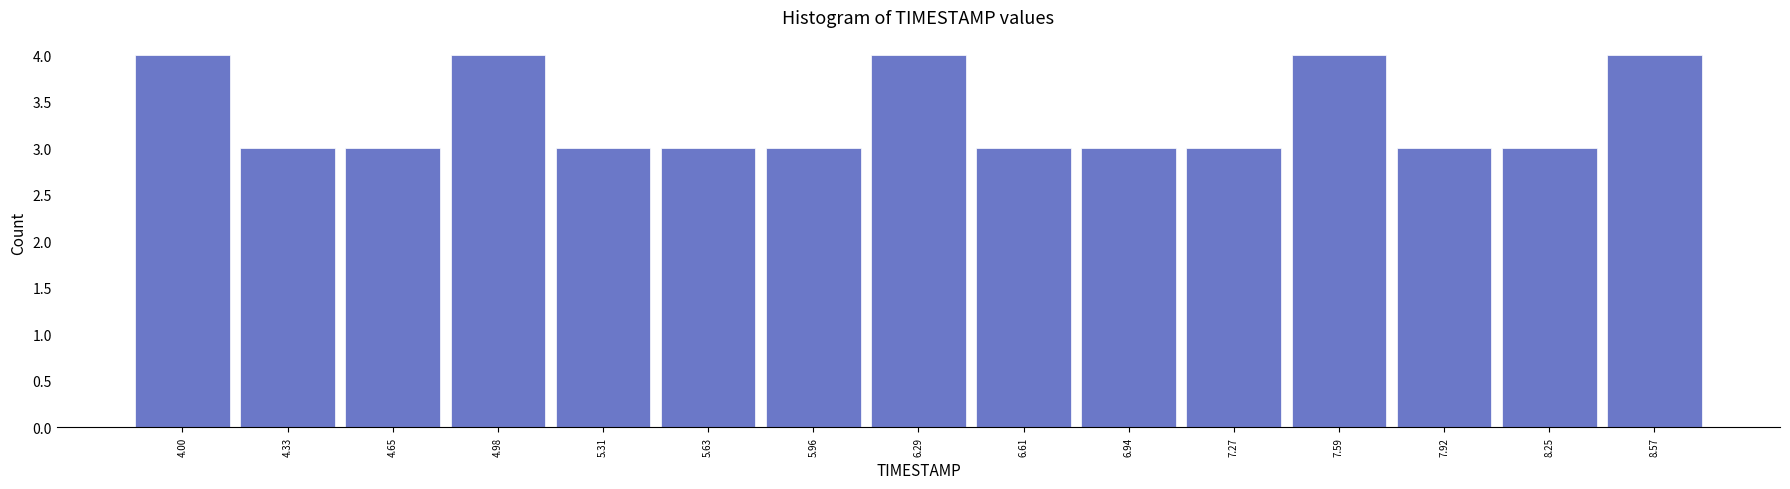

Reading left to right, extract all data points from this chart.

4.00=4	4.33=3	4.65=3	4.98=4	5.31=3	5.63=3	5.96=3	6.29=4	6.61=3	6.94=3	7.27=3	7.59=4	7.92=3	8.25=3	8.57=4